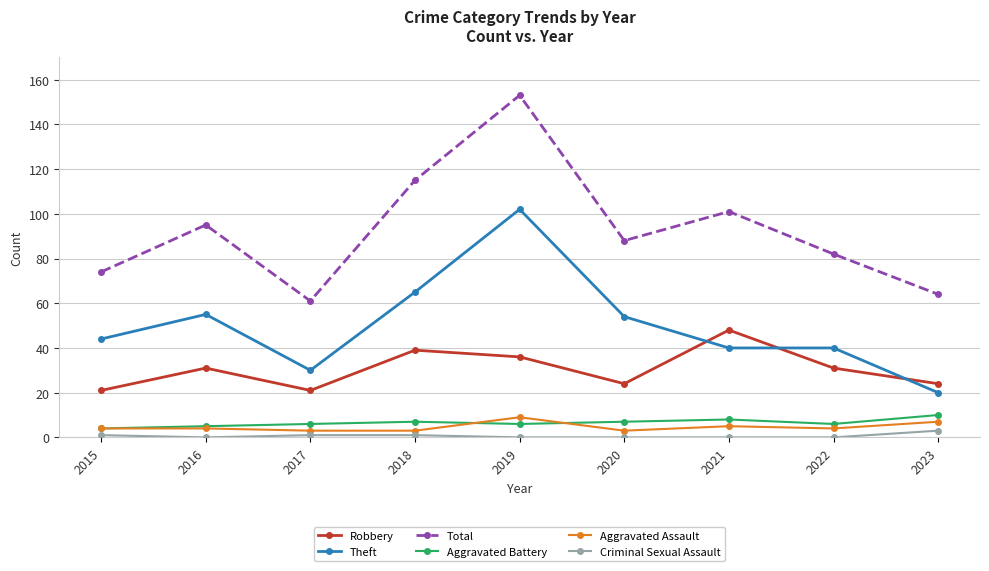

What is the highest value of the Robbery series?

48